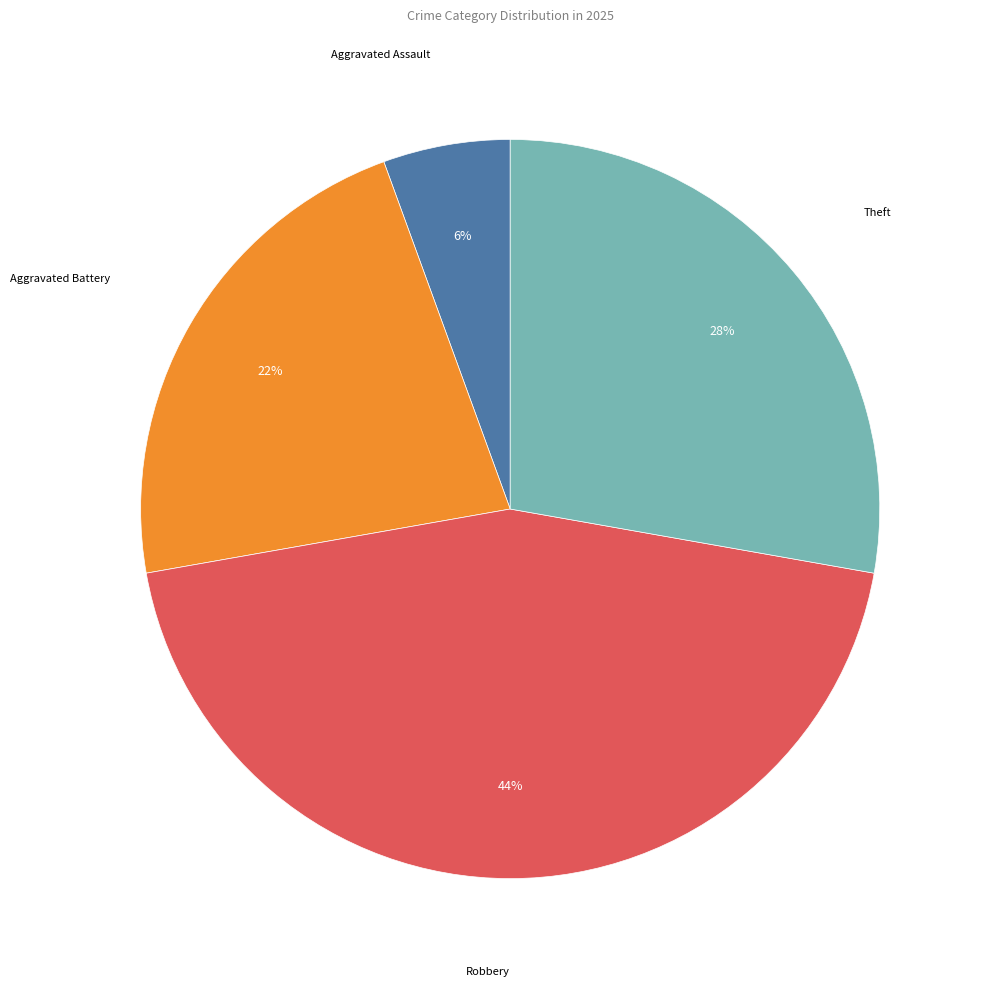

Does any single category account for the majority?

No